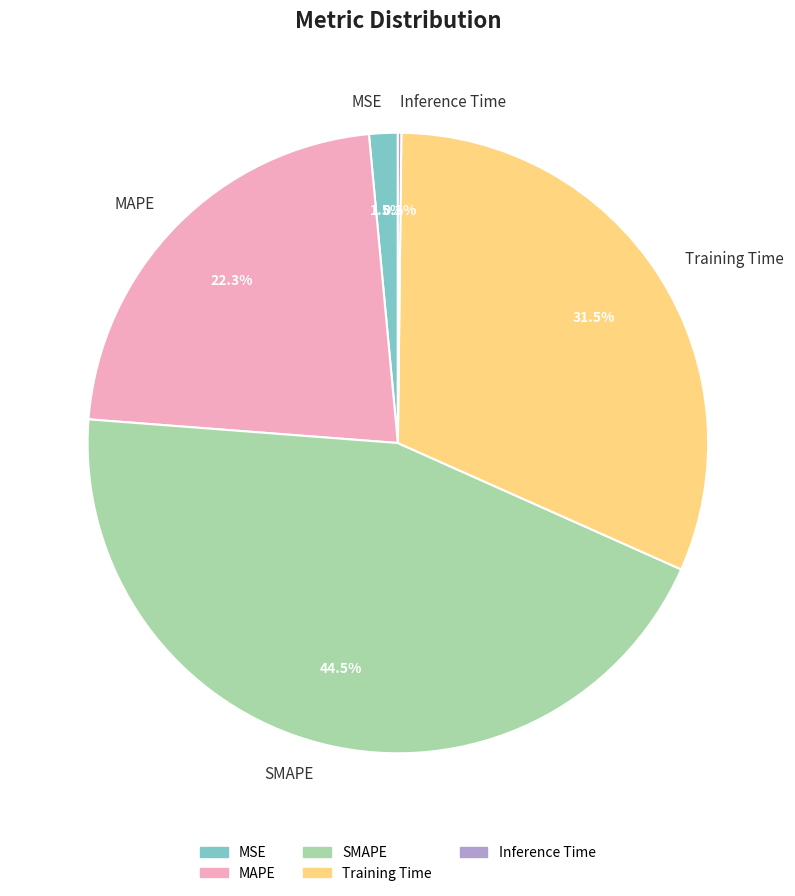

What is the largest slice in the pie chart?

SMAPE